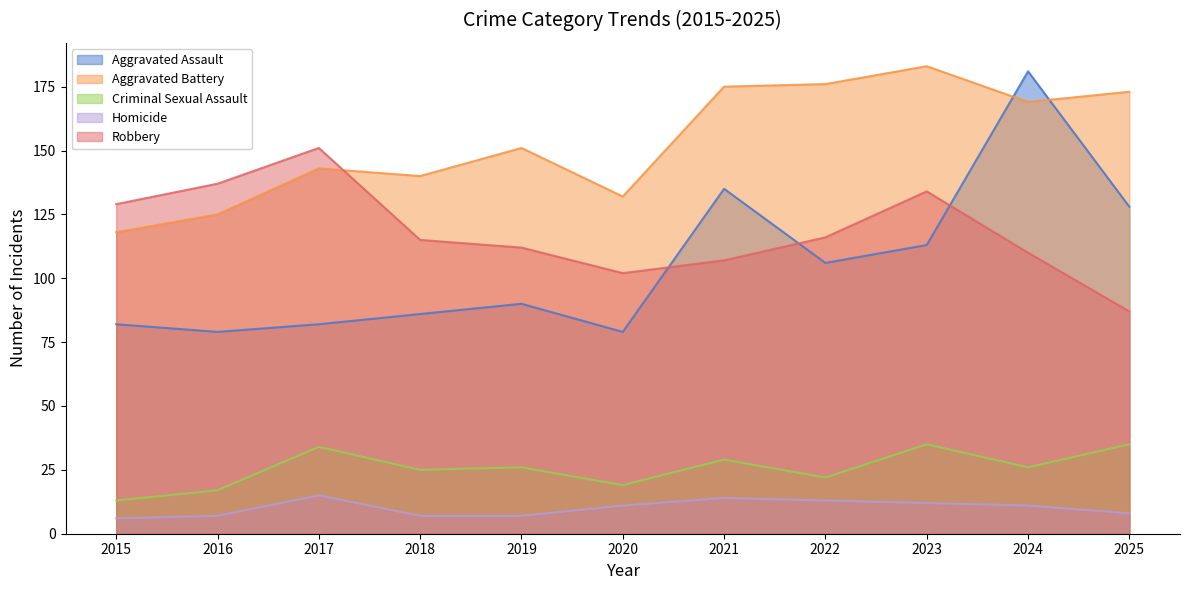

Is it true that Robbery equals 134 at 2023?

True